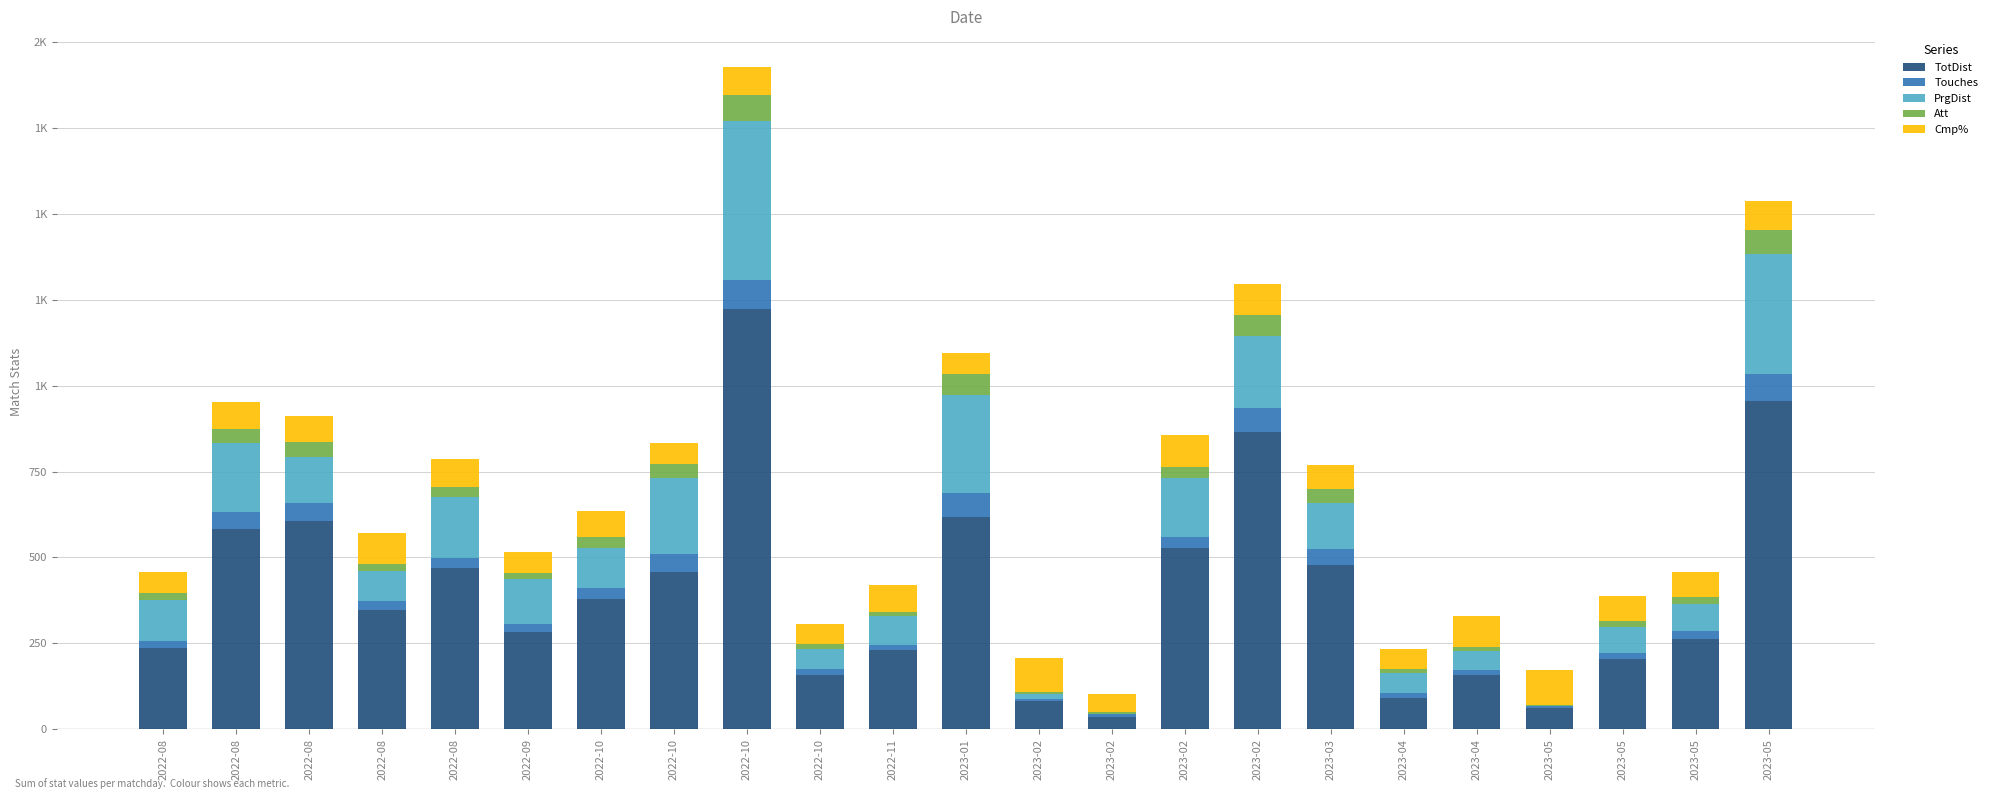

At which category is the sum across all series the highest?

2022-10